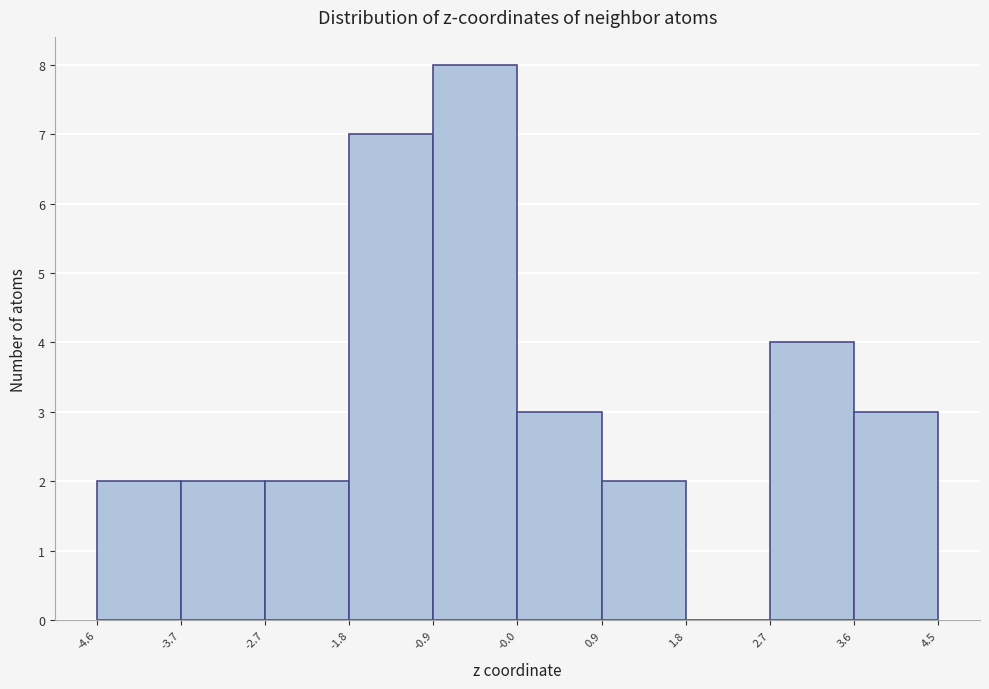

Reading left to right, list every bar in this chart as the range it spans on the x-axis followed by its height. The values are not printed on the chart, so give them approximately, as read against the axis.

-4.6 to -3.7: 2
-3.7 to -2.7: 2
-2.7 to -1.8: 2
-1.8 to -0.9: 7
-0.9 to -0.0: 8
-0.0 to 0.9: 3
0.9 to 1.8: 2
1.8 to 2.7: 0
2.7 to 3.6: 4
3.6 to 4.5: 3